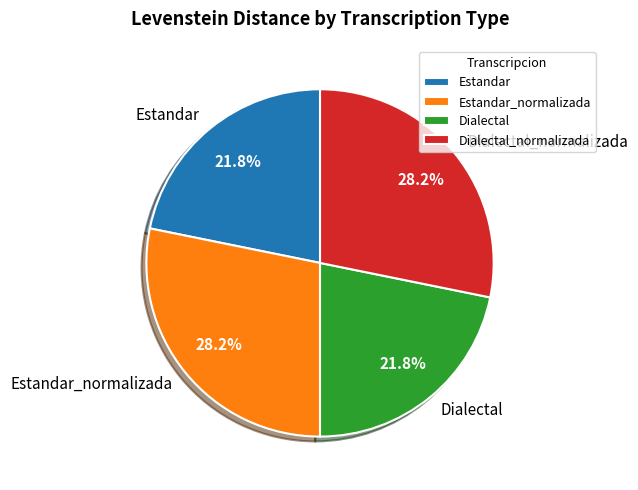

True or false: Dialectal_normalizada accounts for 14% of the total.

False